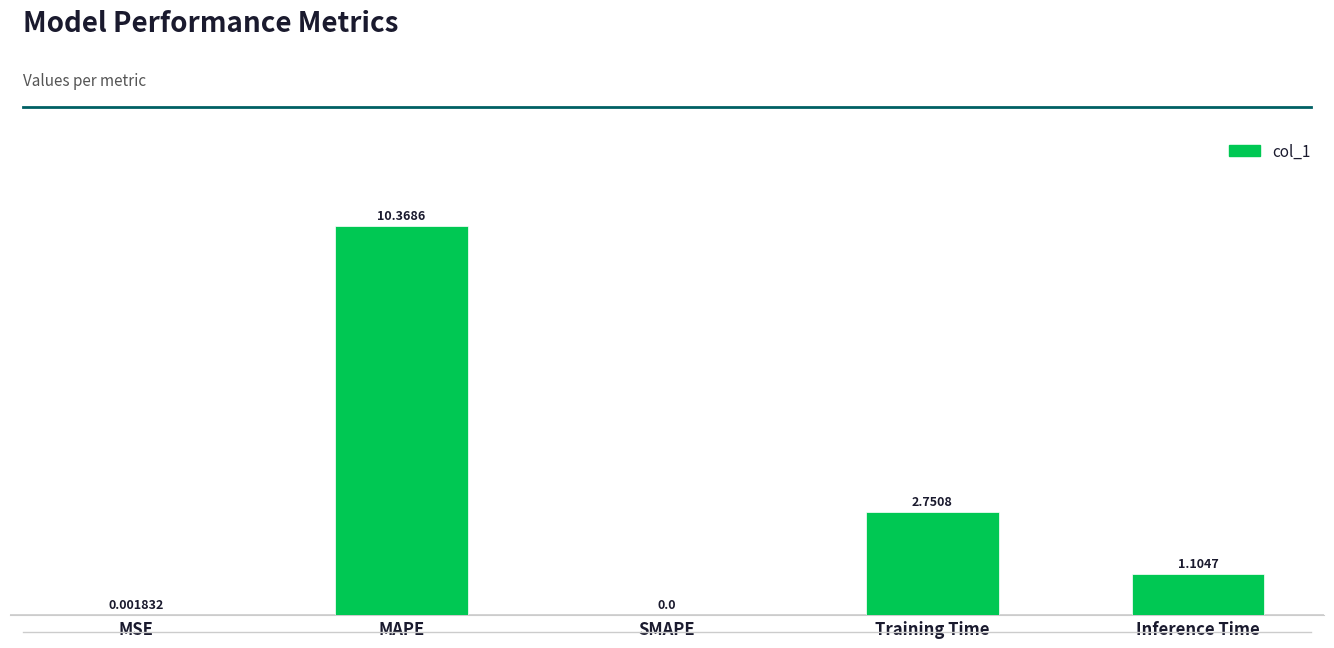

At which label is the value closest to 5?

Training Time